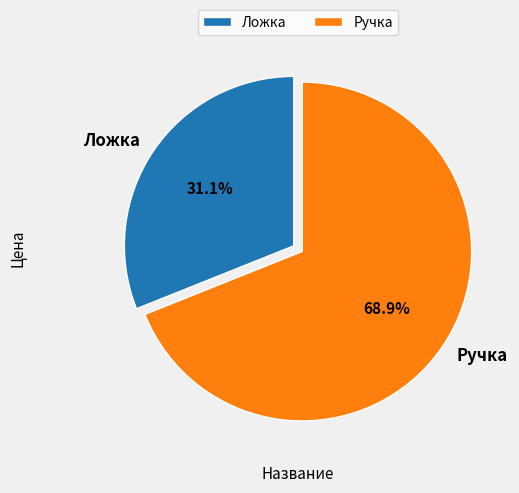

Which category has the smallest portion of the pie?

Ложка